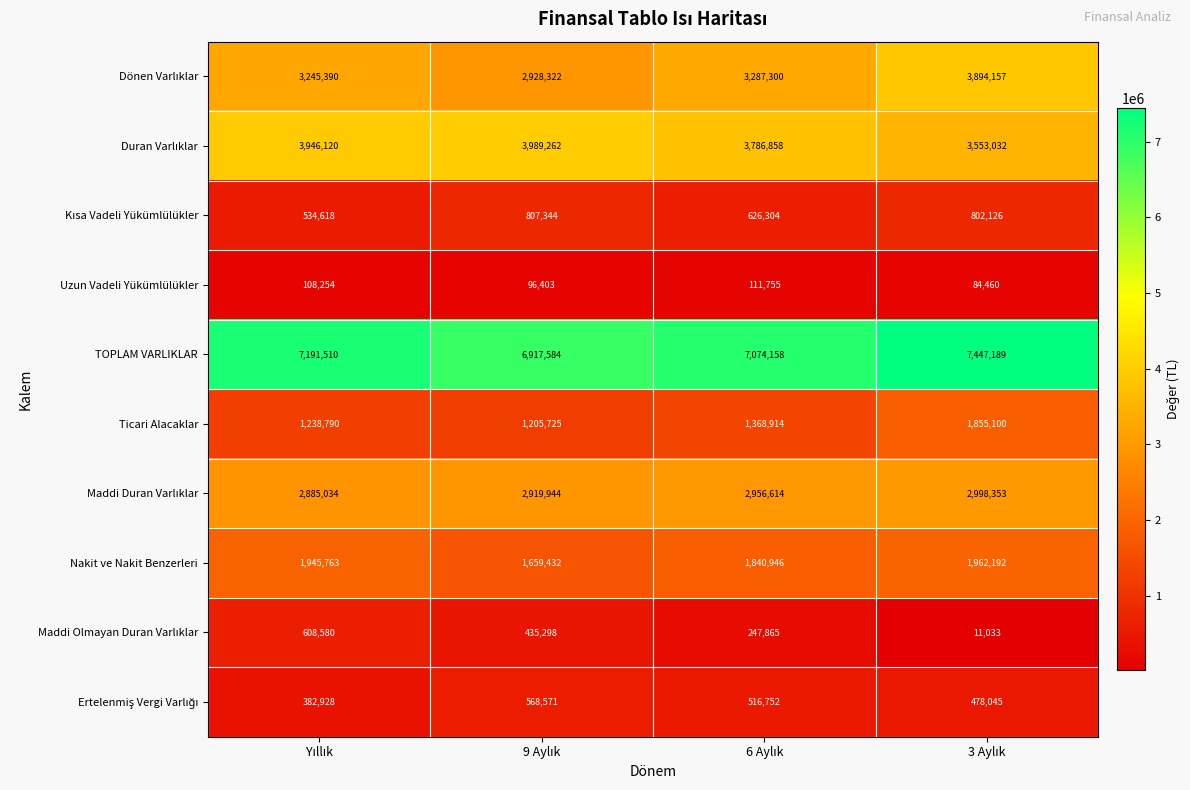

What is the greatest value displayed?

7447189